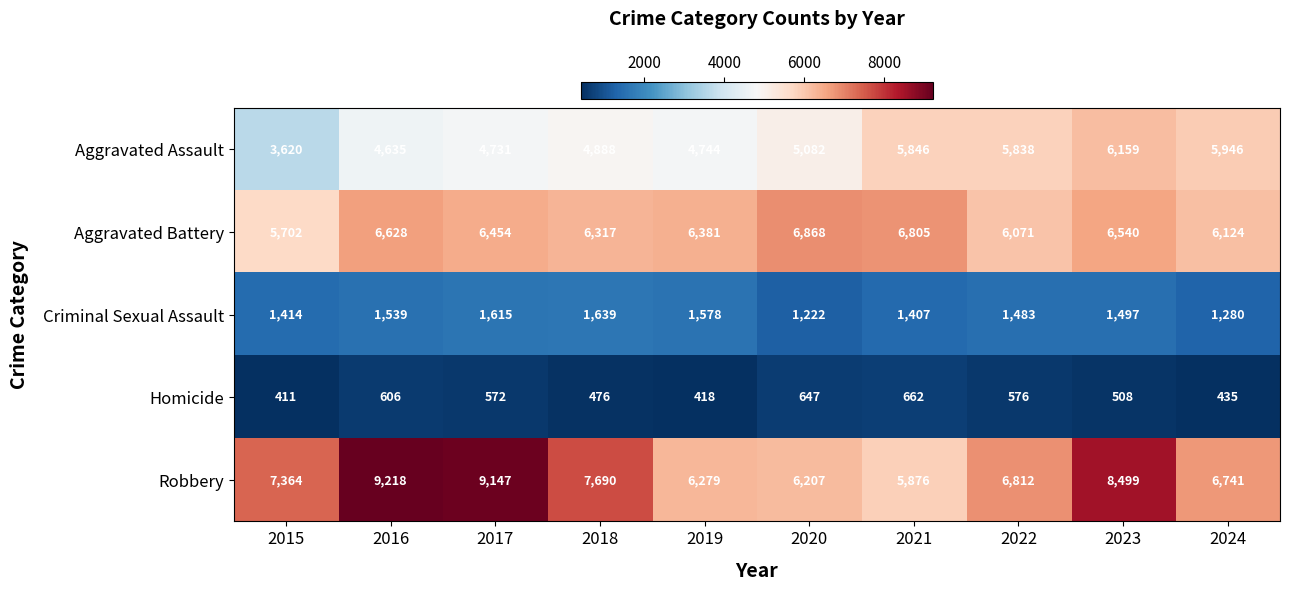

True or false: Criminal Sexual Assault has a value of 1970 at 2015.

False